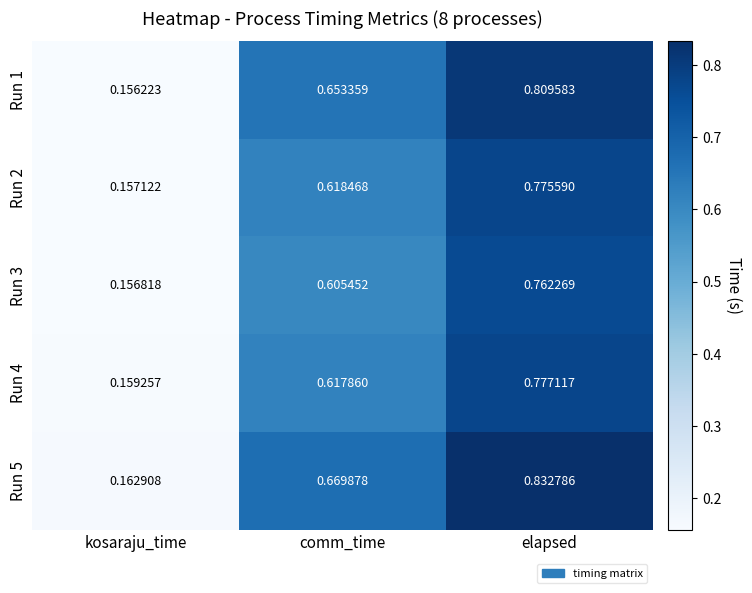

Which label corresponds to the smallest value in the chart?

kosaraju_time